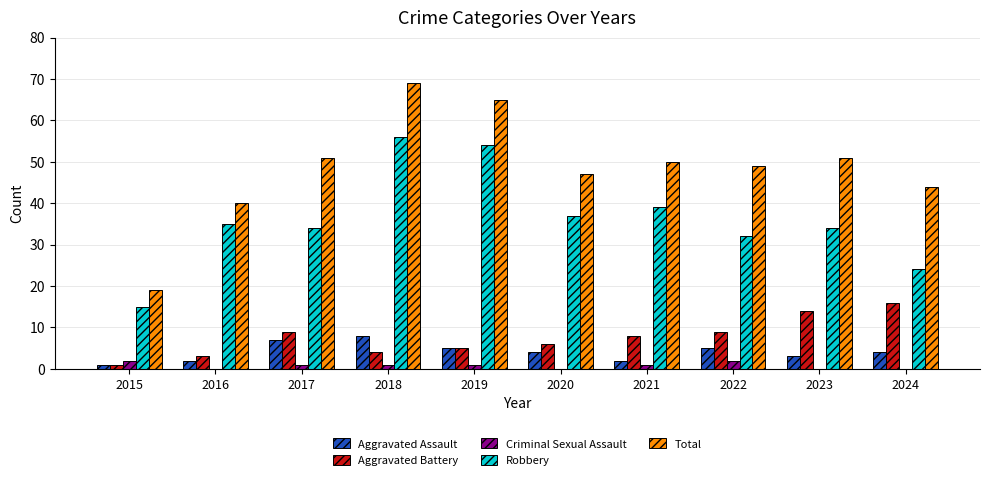

At which category does the chart reach its peak across all series?

2018